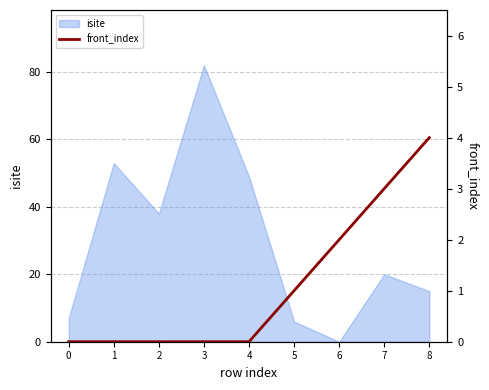

True or false: isite has a value of 82 at 3.

True